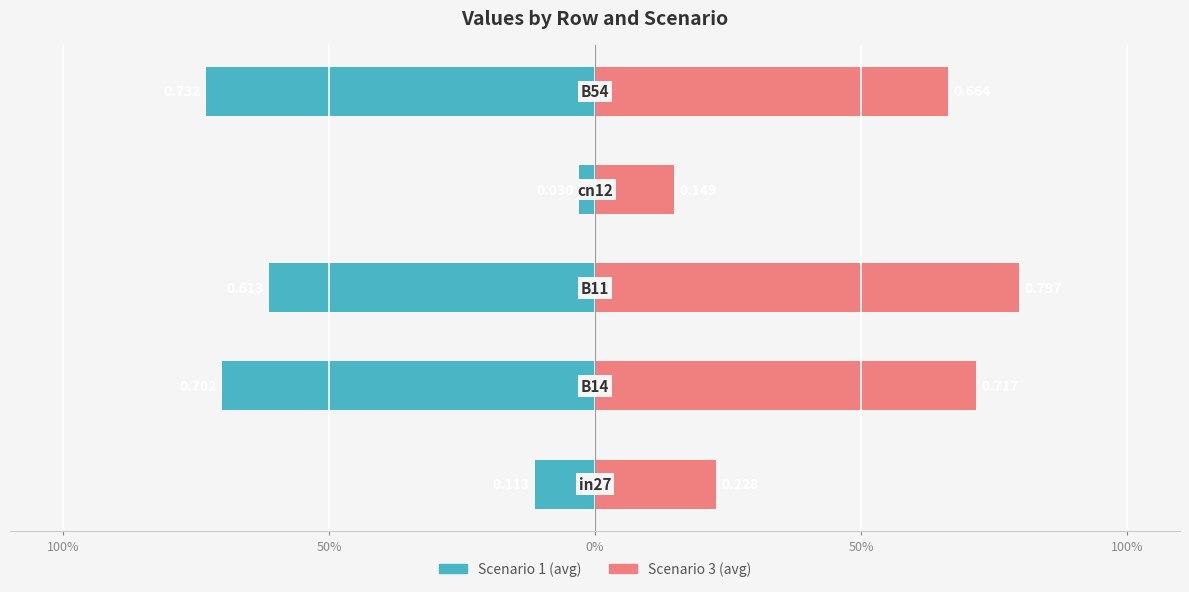

The value of scenario3 (avg) at 50% is 0.1. True or false?

True